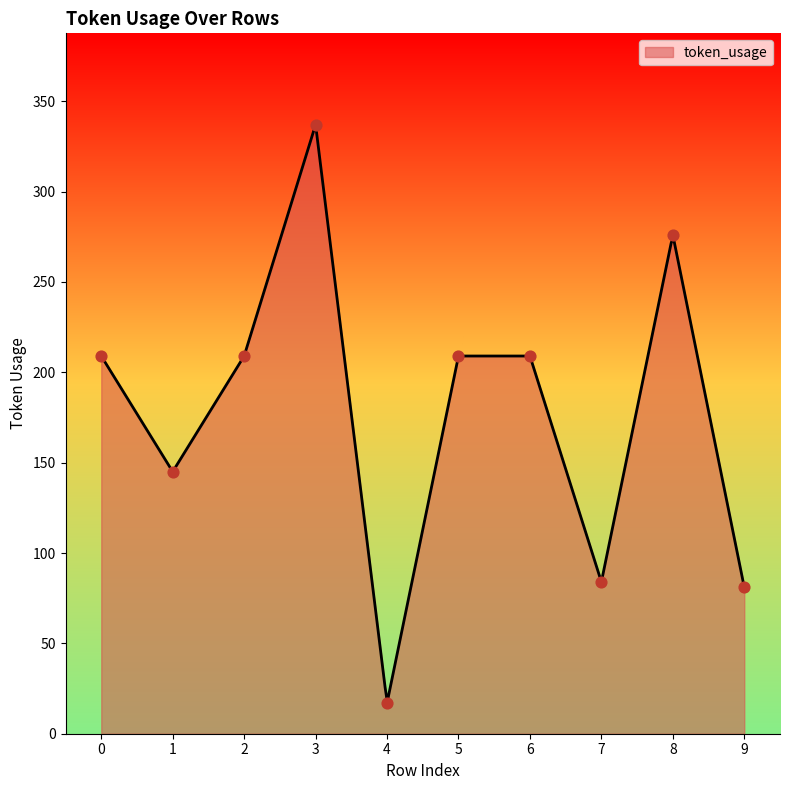

What is the change in value from 2 to 8?

+67